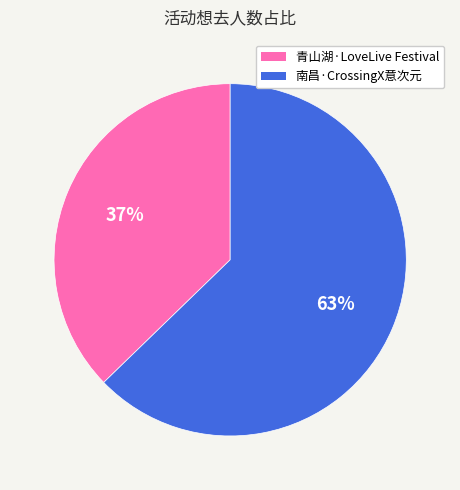

To the nearest percent, what is the average slice percentage?

50%